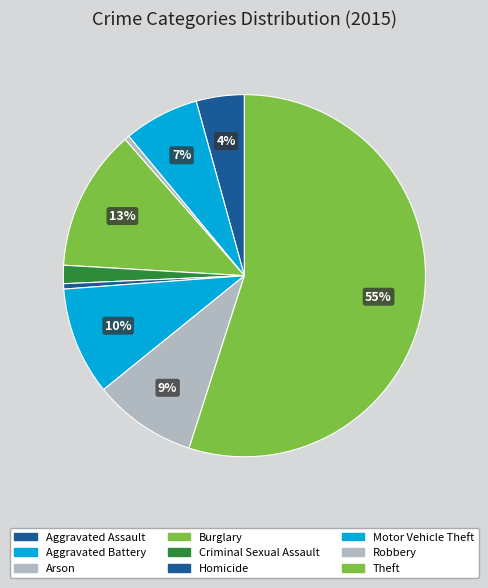

How many segments does this pie chart have?

9